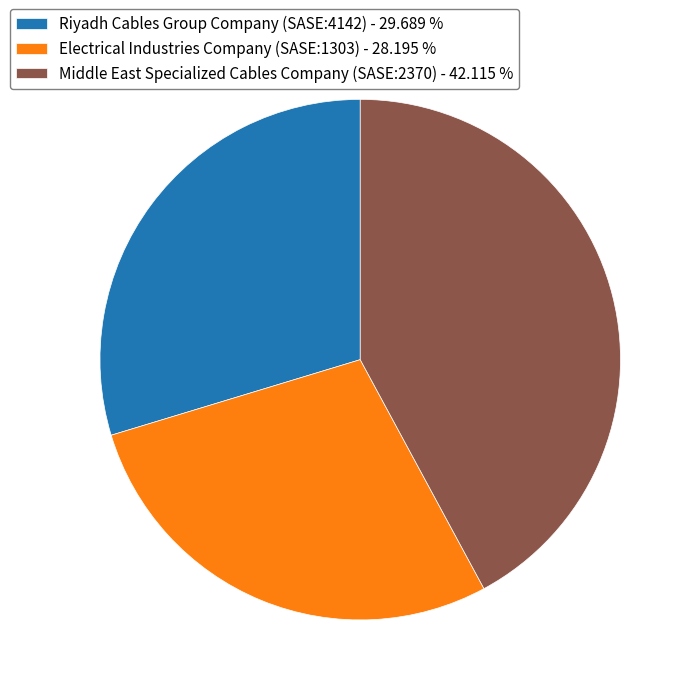

Count the number of slices in the pie.

3